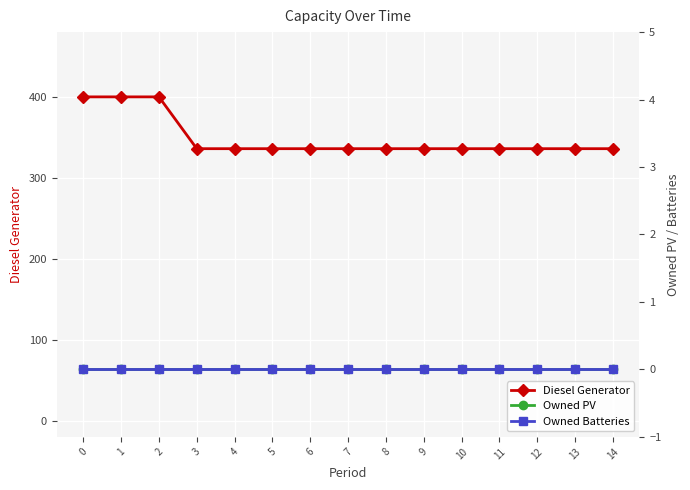

True or false: Diesel Generator has a value of 336 at 14.

True